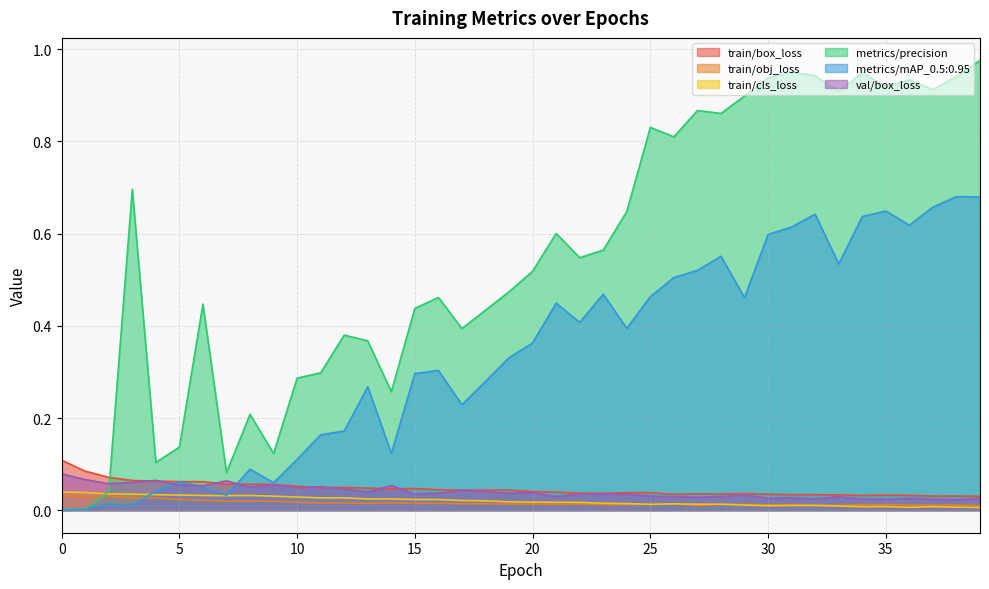

Which series has the largest total across all categories?

metrics/precision